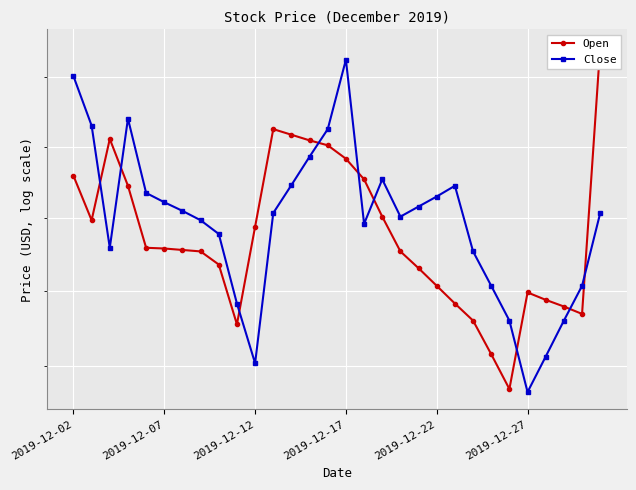

What is the difference between the second highest and second lowest values in the Open series?

3.1